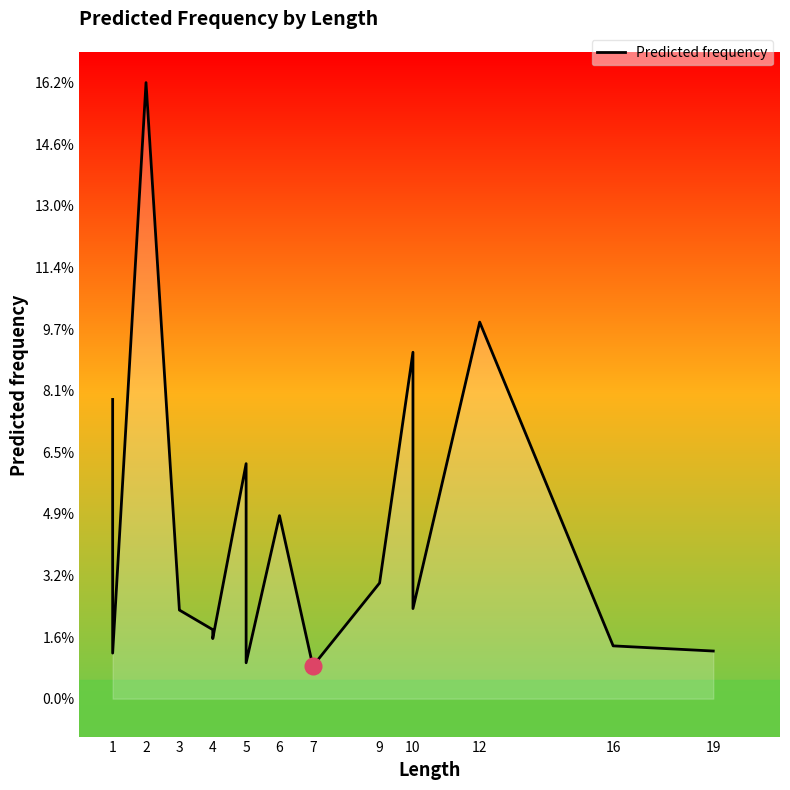

True or false: the data shows 7.3 at 6.

False